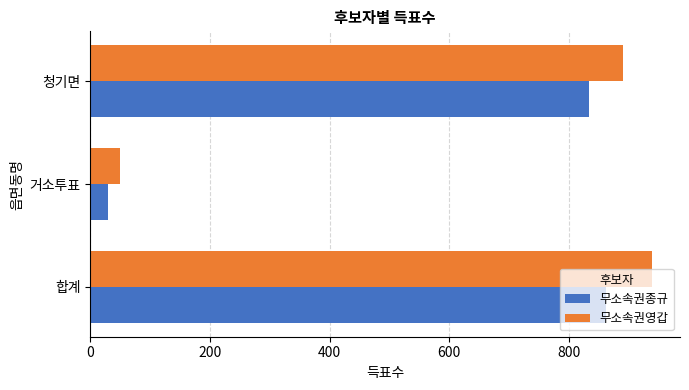

Count the number of data series in this chart.

2